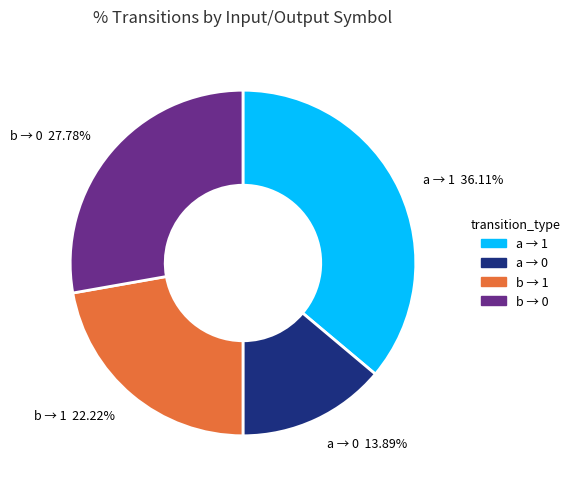

Combined, do a → 1 36.11% and b → 0 27.78% account for over 50%?

Yes